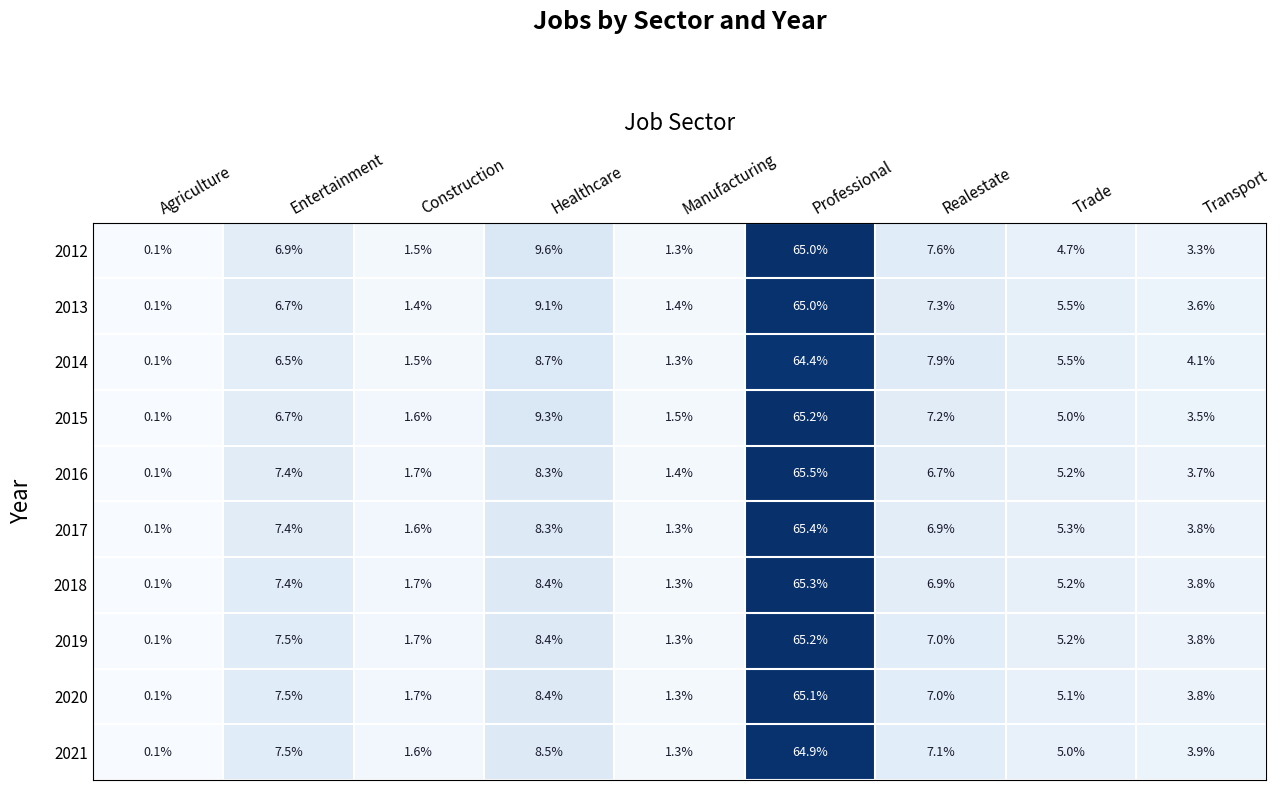

Which series has the largest total across all categories?

2019